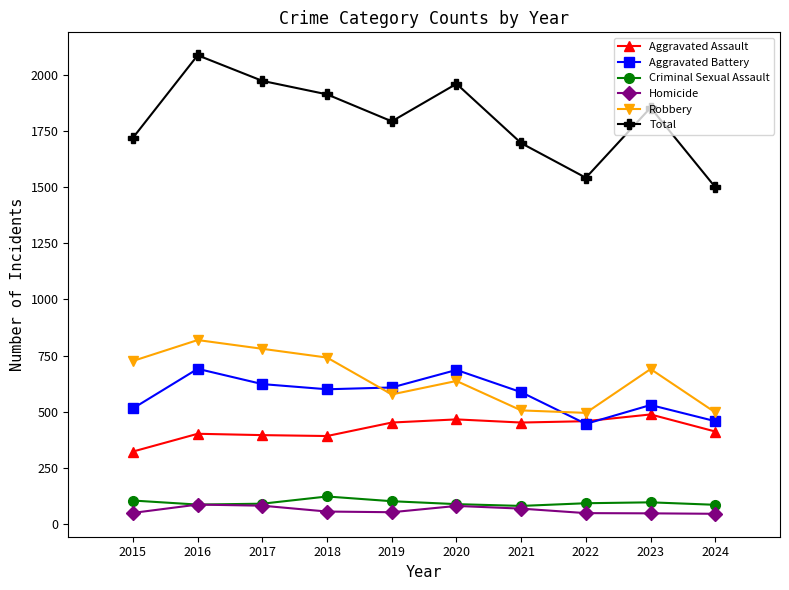

What is the value of the Robbery point at the 4th from the left?

741